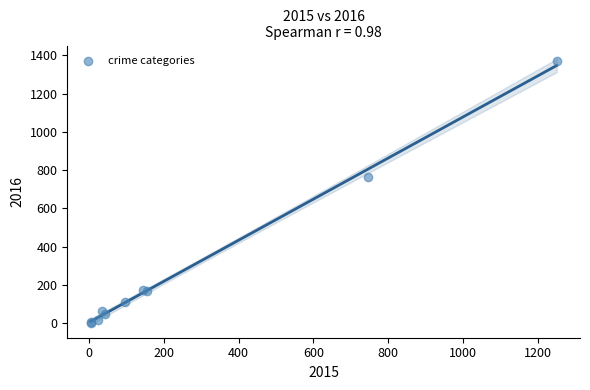

What Y value in the scatter plot is closest to 686?

763